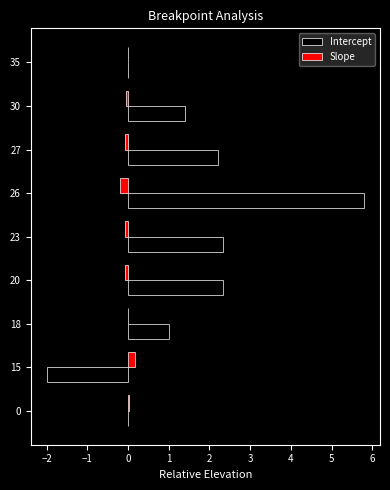

Is the value of Slope at 35 greater than the value of Intercept at 27?

No